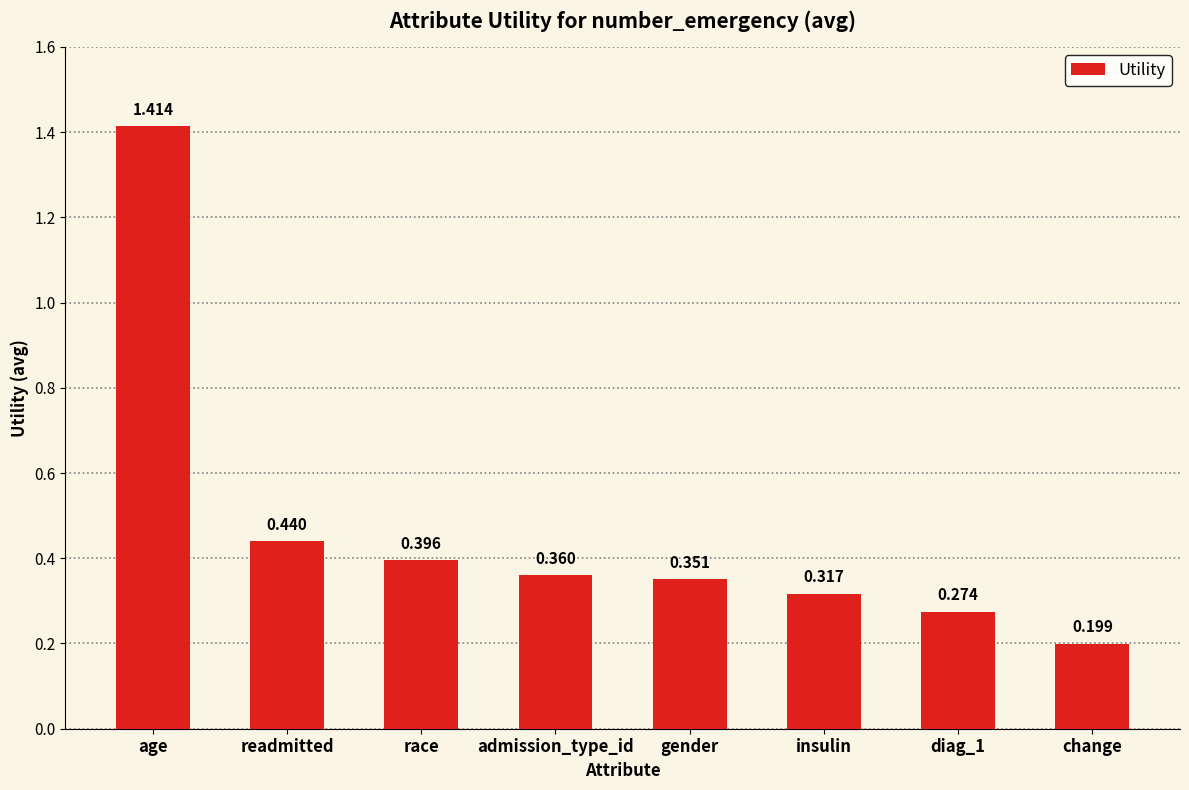

Where is the data nearest to the value 0?

change